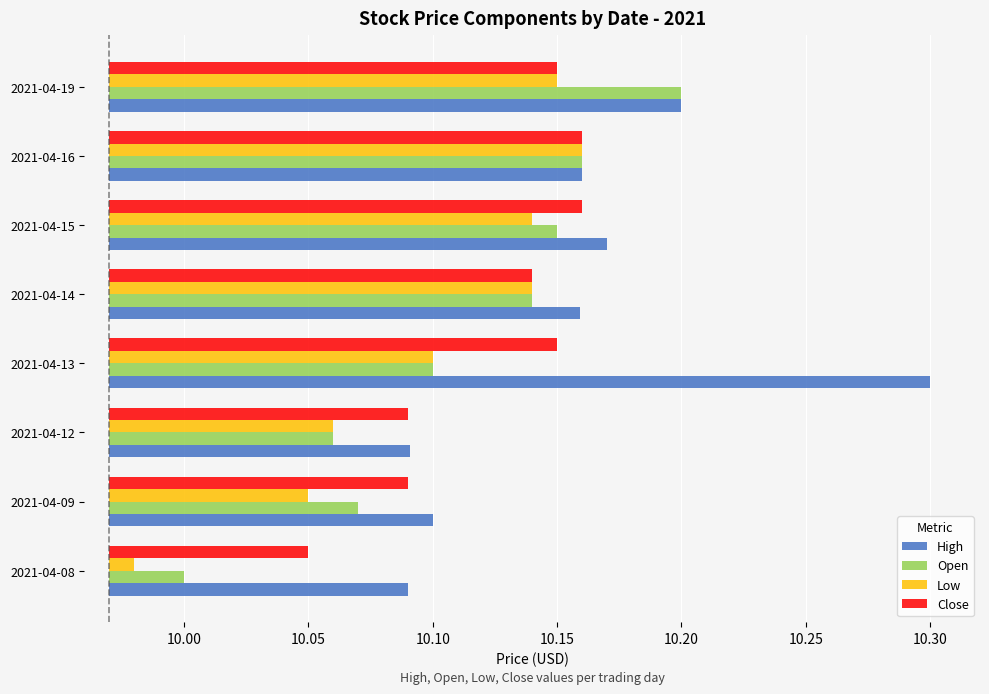

What is the sum of the Low values at 2021-04-14 and 2021-04-19?

0.3